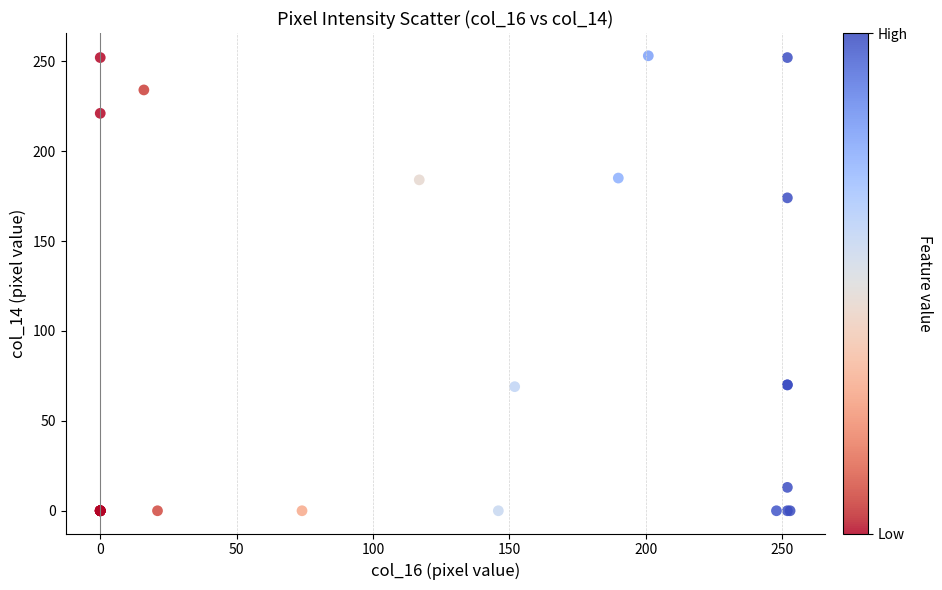

What Y value in the scatter plot is closest to 126?

174